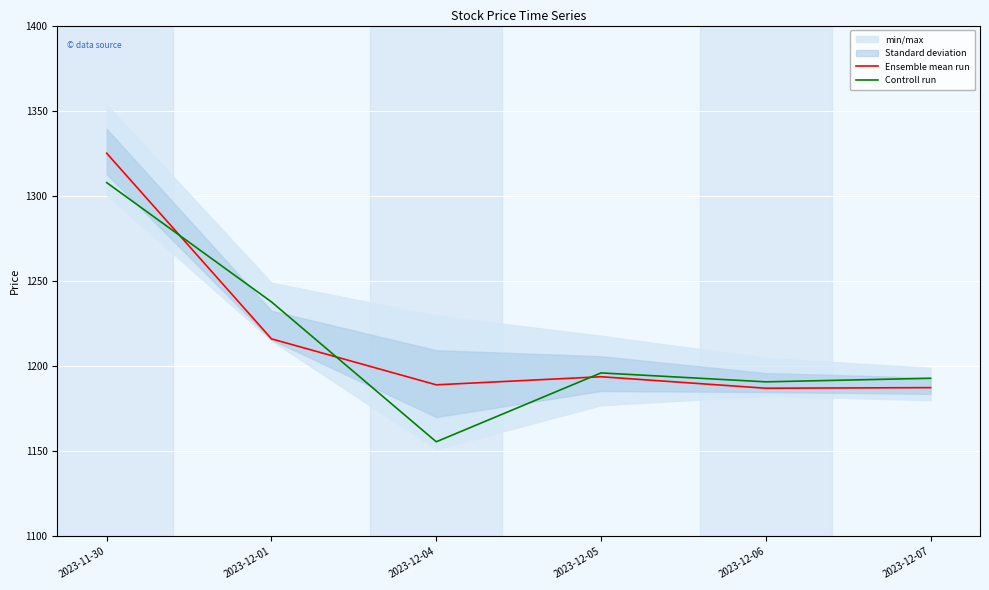

How many lines are shown in the chart?

2